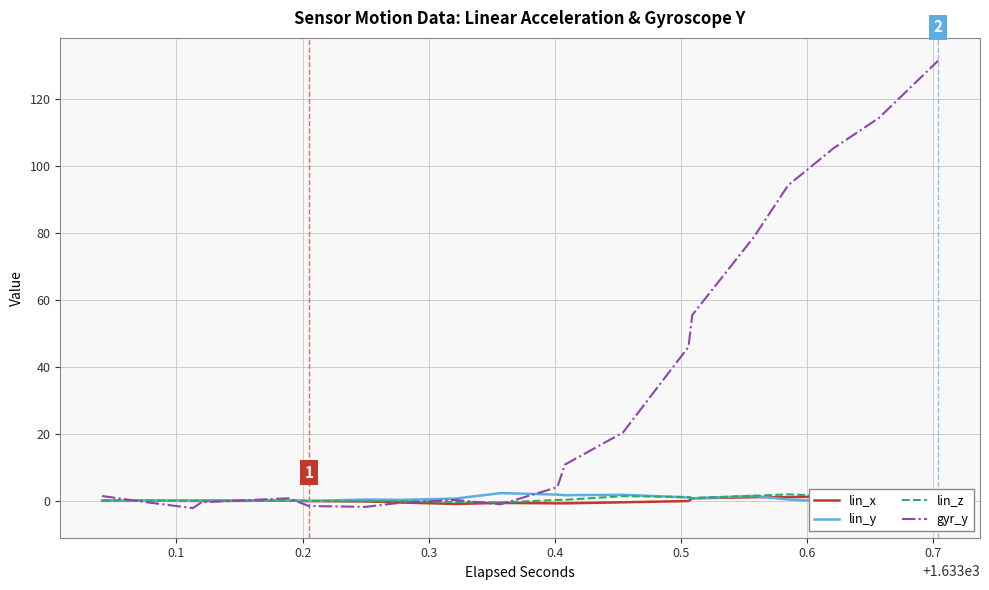

How many series are shown in this chart?

4